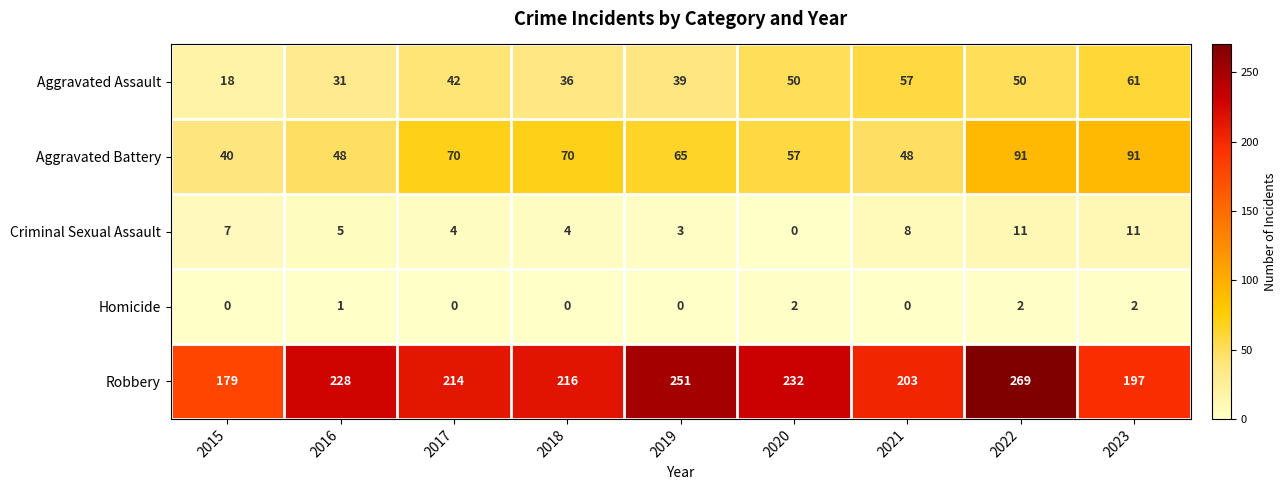

What is the spread (max minus min) of values at 2017?

214